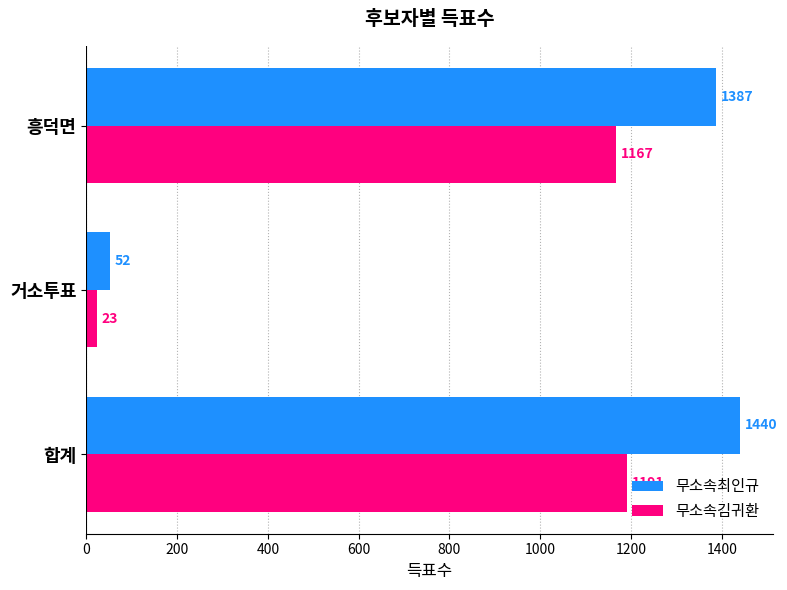

What is the difference between the maximum and minimum values in the 무소속최인규 series?

1388